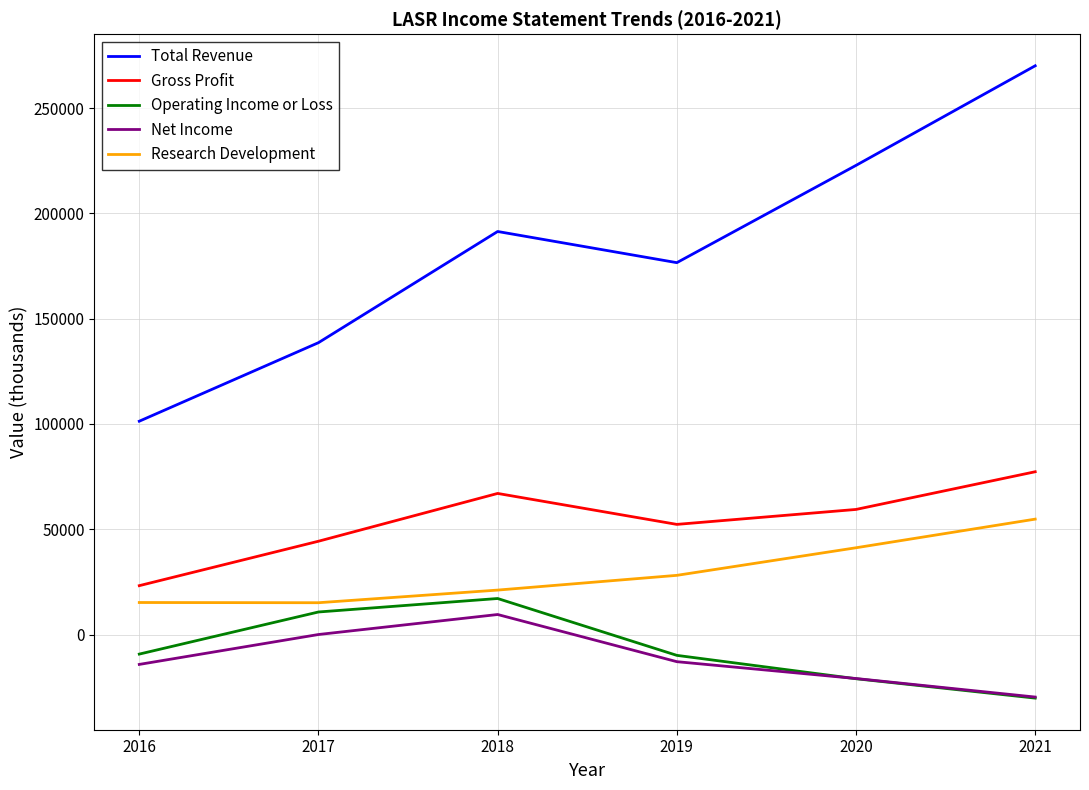

True or false: Total Revenue and Net Income cross at least once.

False